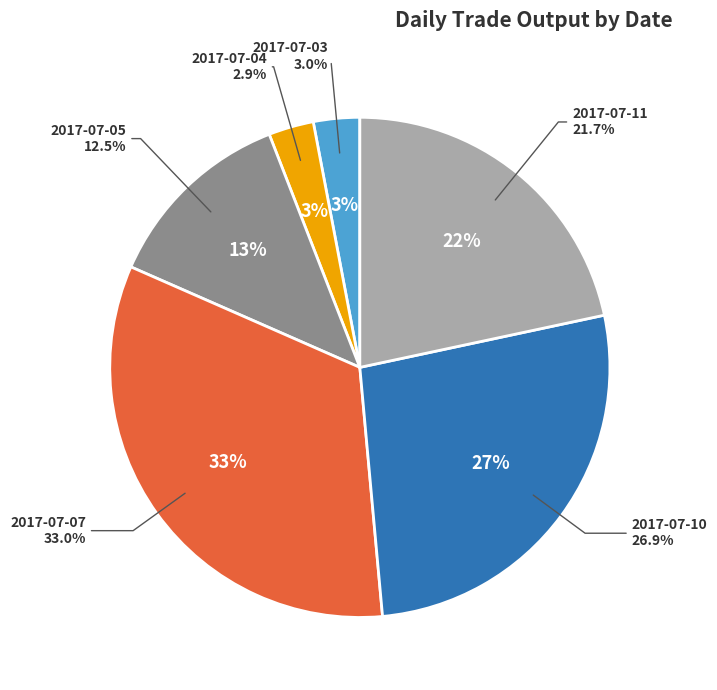

What is the largest slice in the pie chart?

2017-07-07